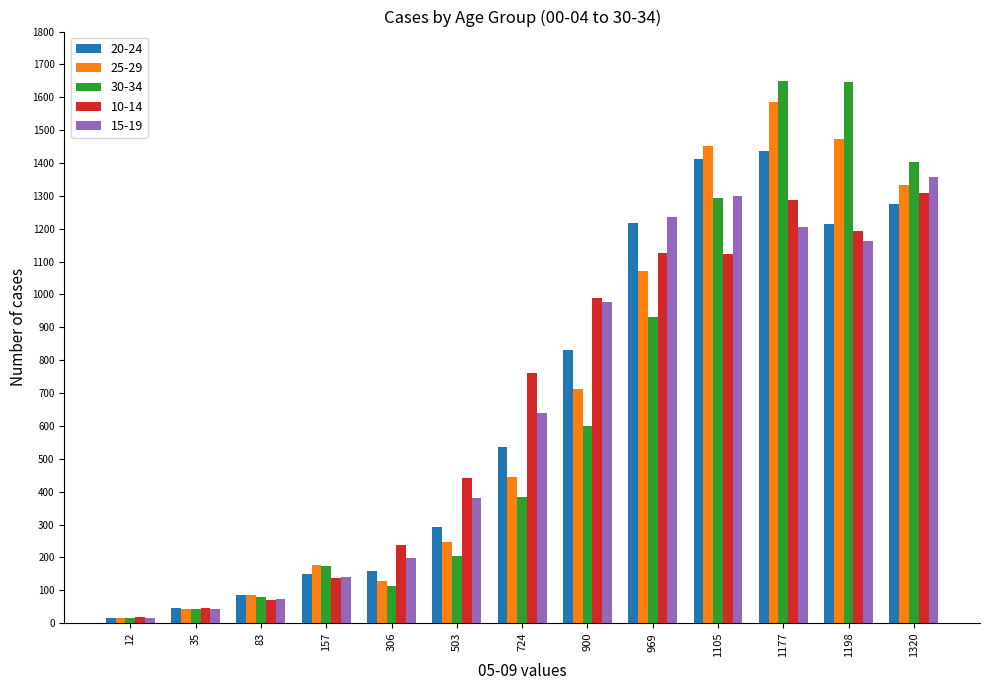

What is the total value across all series at 969?

5583.4